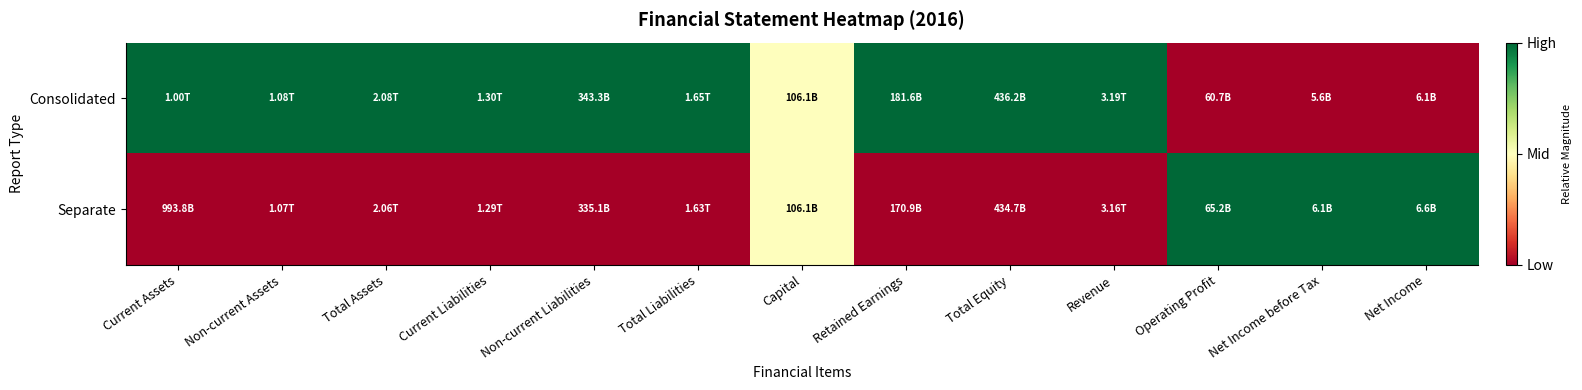

What is the total value across all series at Revenue?

1.0